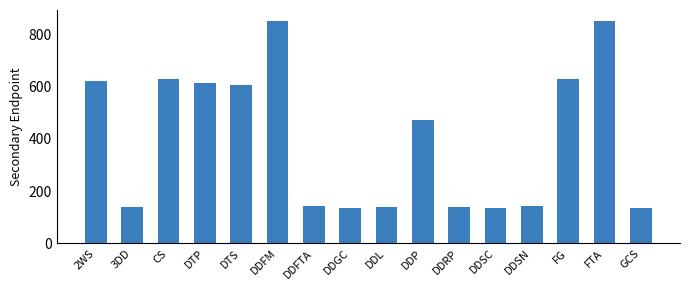

What is the smallest value displayed?

136